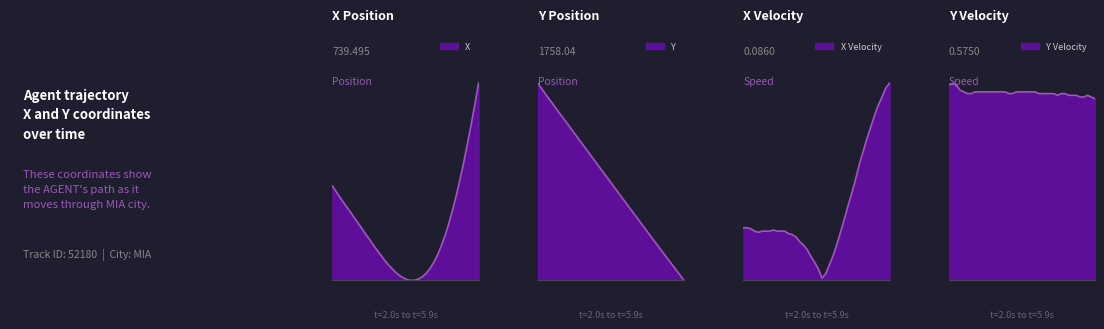

Which series has the largest range (max minus min)?

Y